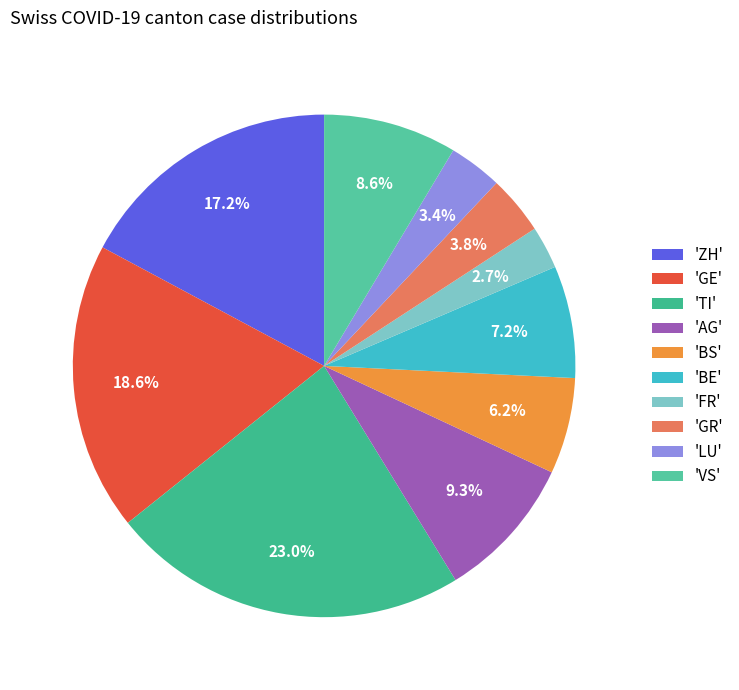

What is the largest slice in the pie chart?

'TI'